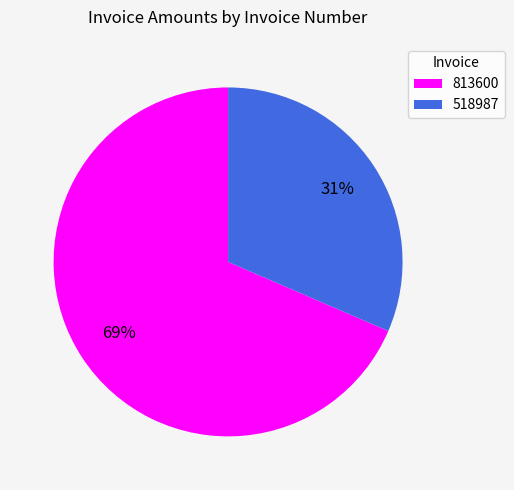

To the nearest percent, what is the average slice percentage?

50%